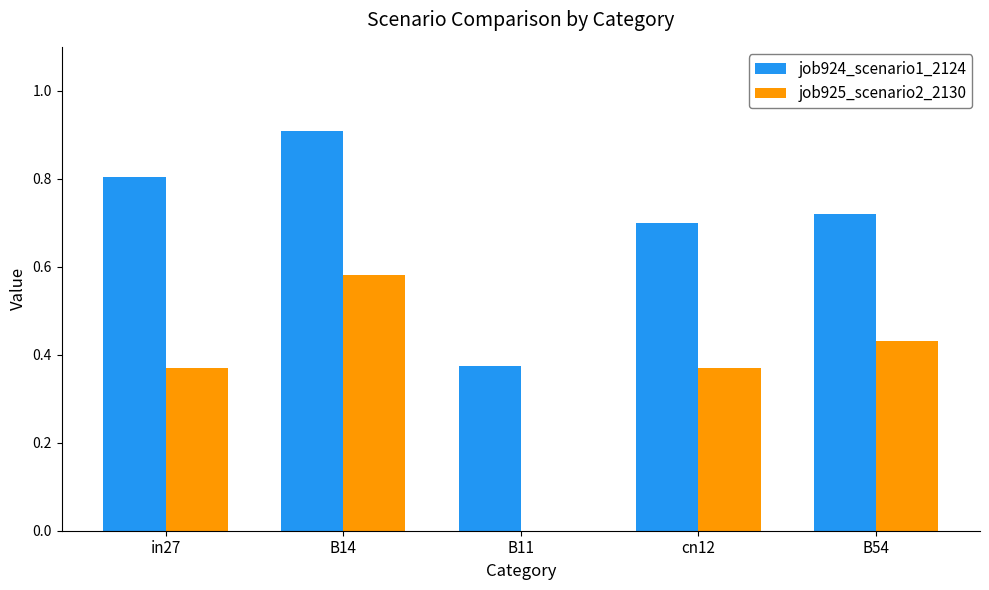

Which series changed the most between B14 and B11?

job925_scenario2_2130